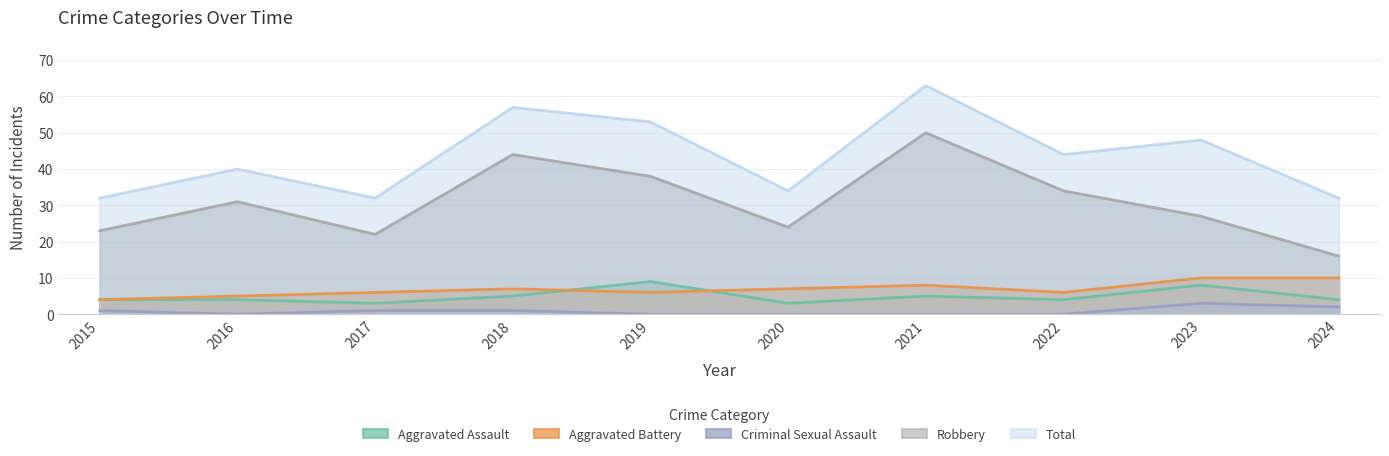

At how many categories does at least one series exceed 51?

3